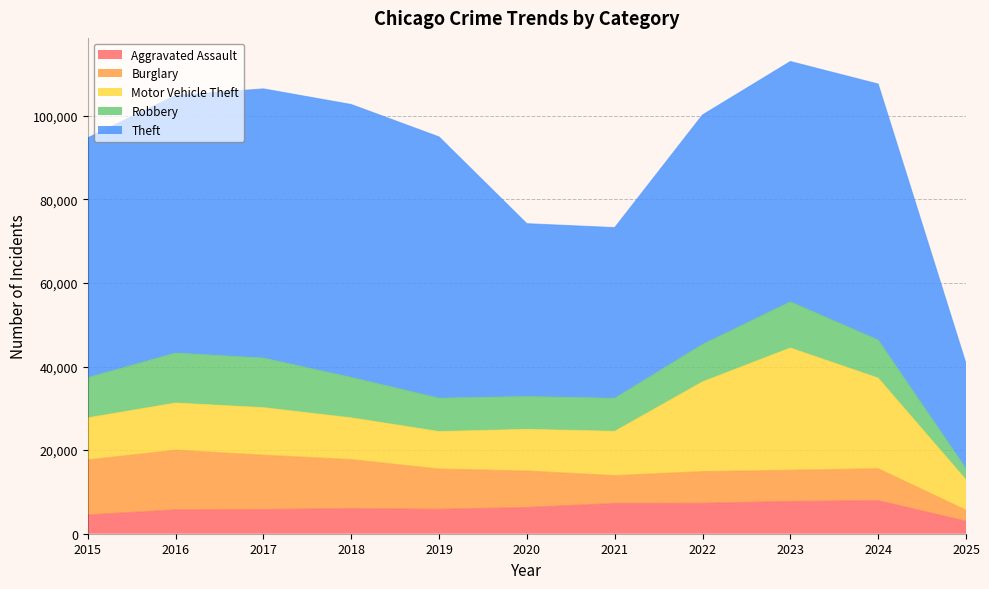

Which series has the widest spread of values?

Theft